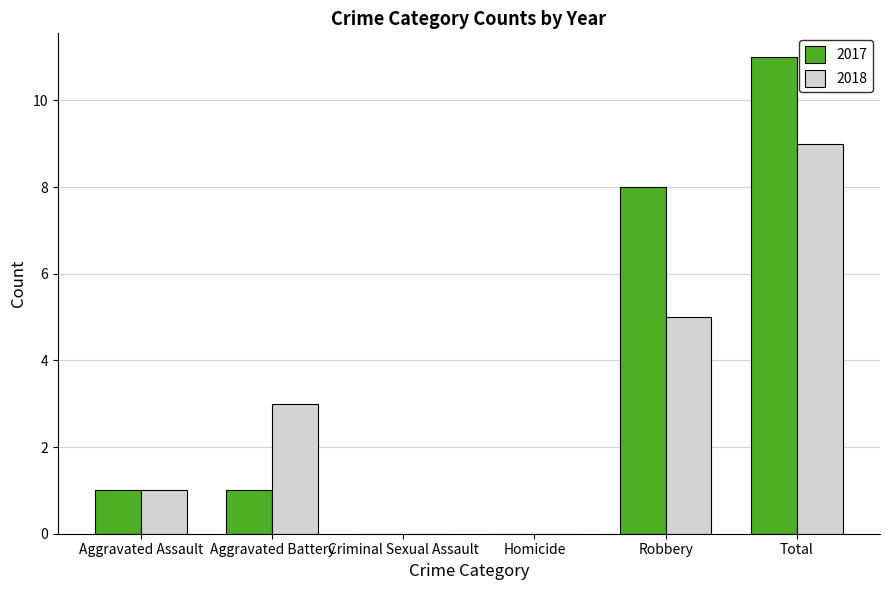

Which series changed the most between Aggravated Battery and Robbery?

2017